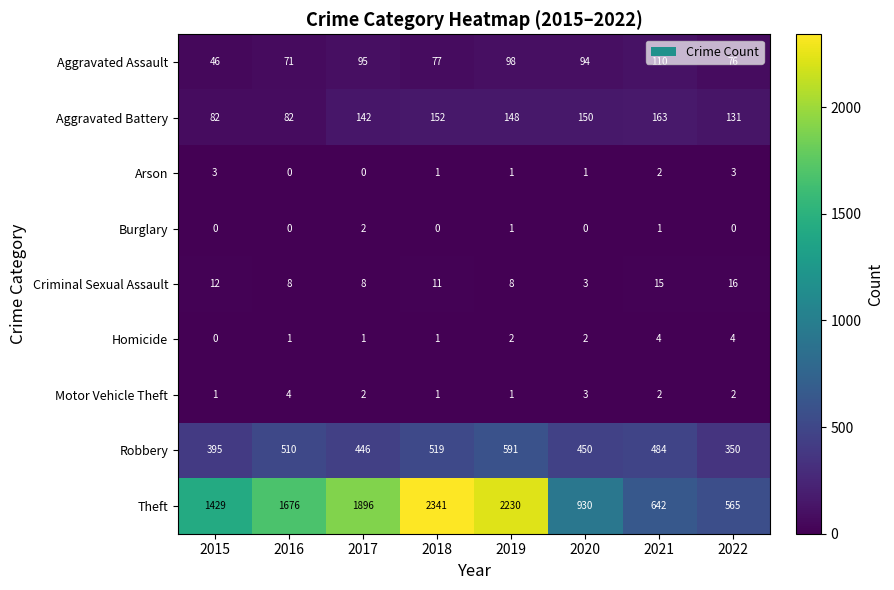

Which series has the largest range (max minus min)?

Theft